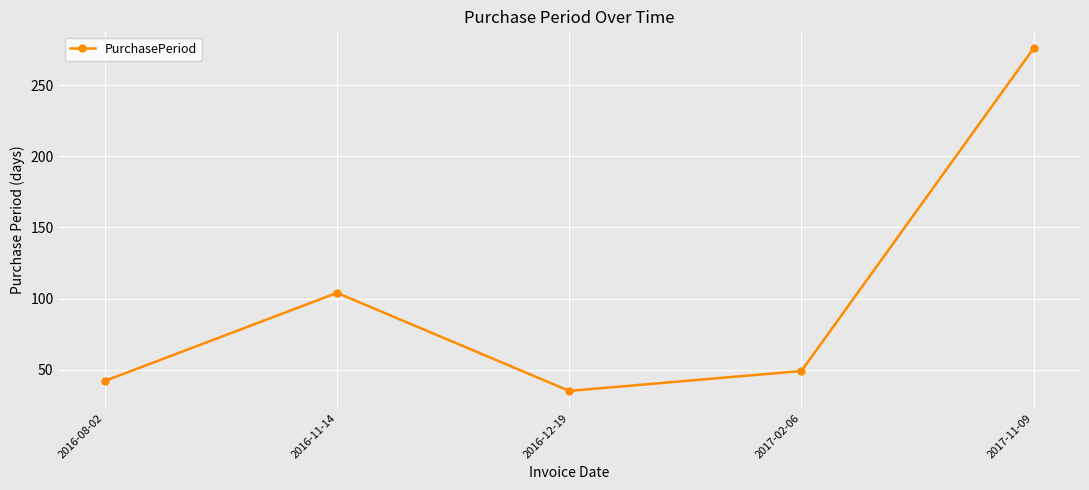

Reading left to right, what are all the values shown in this chart?

2016-08-02=42	2016-11-14=104	2016-12-19=35	2017-02-06=49	2017-11-09=276